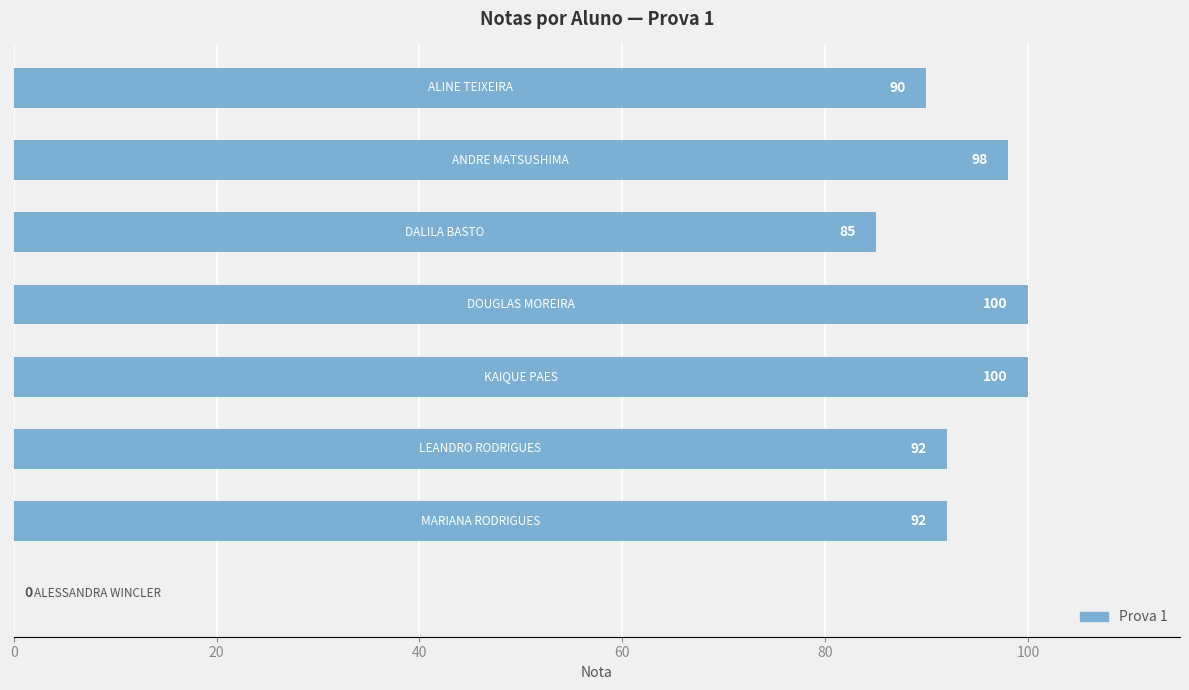

What is the maximum value shown in the chart?

100